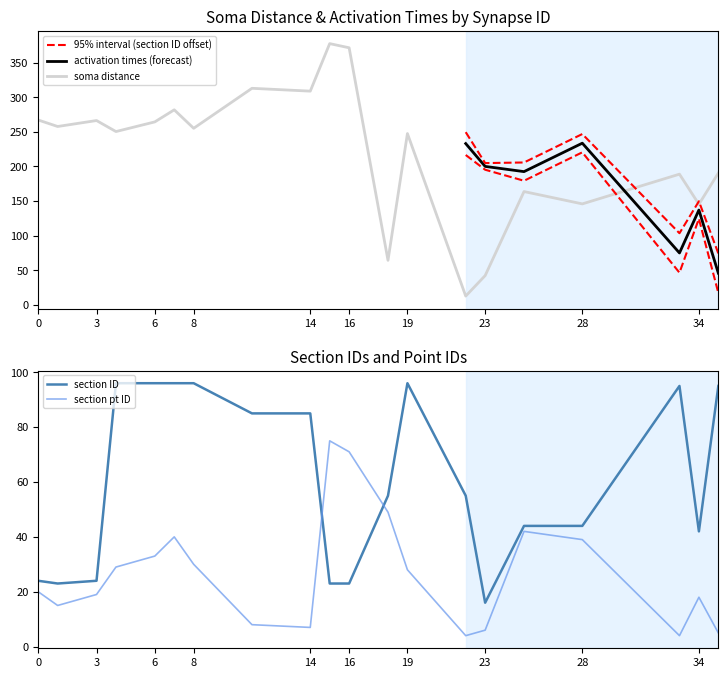

Is the value of section pt ID at 11 greater than the value of section ID at 0?

No